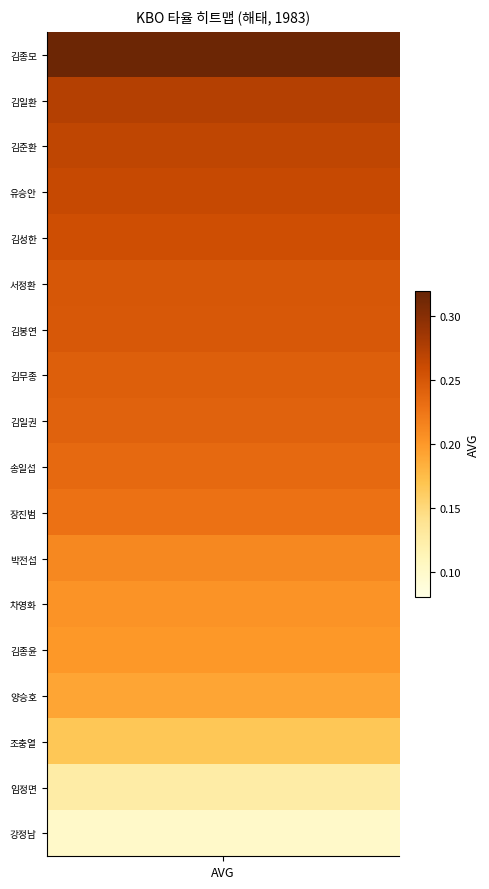

Is it true that the value at 양승호 is 0.3?

False